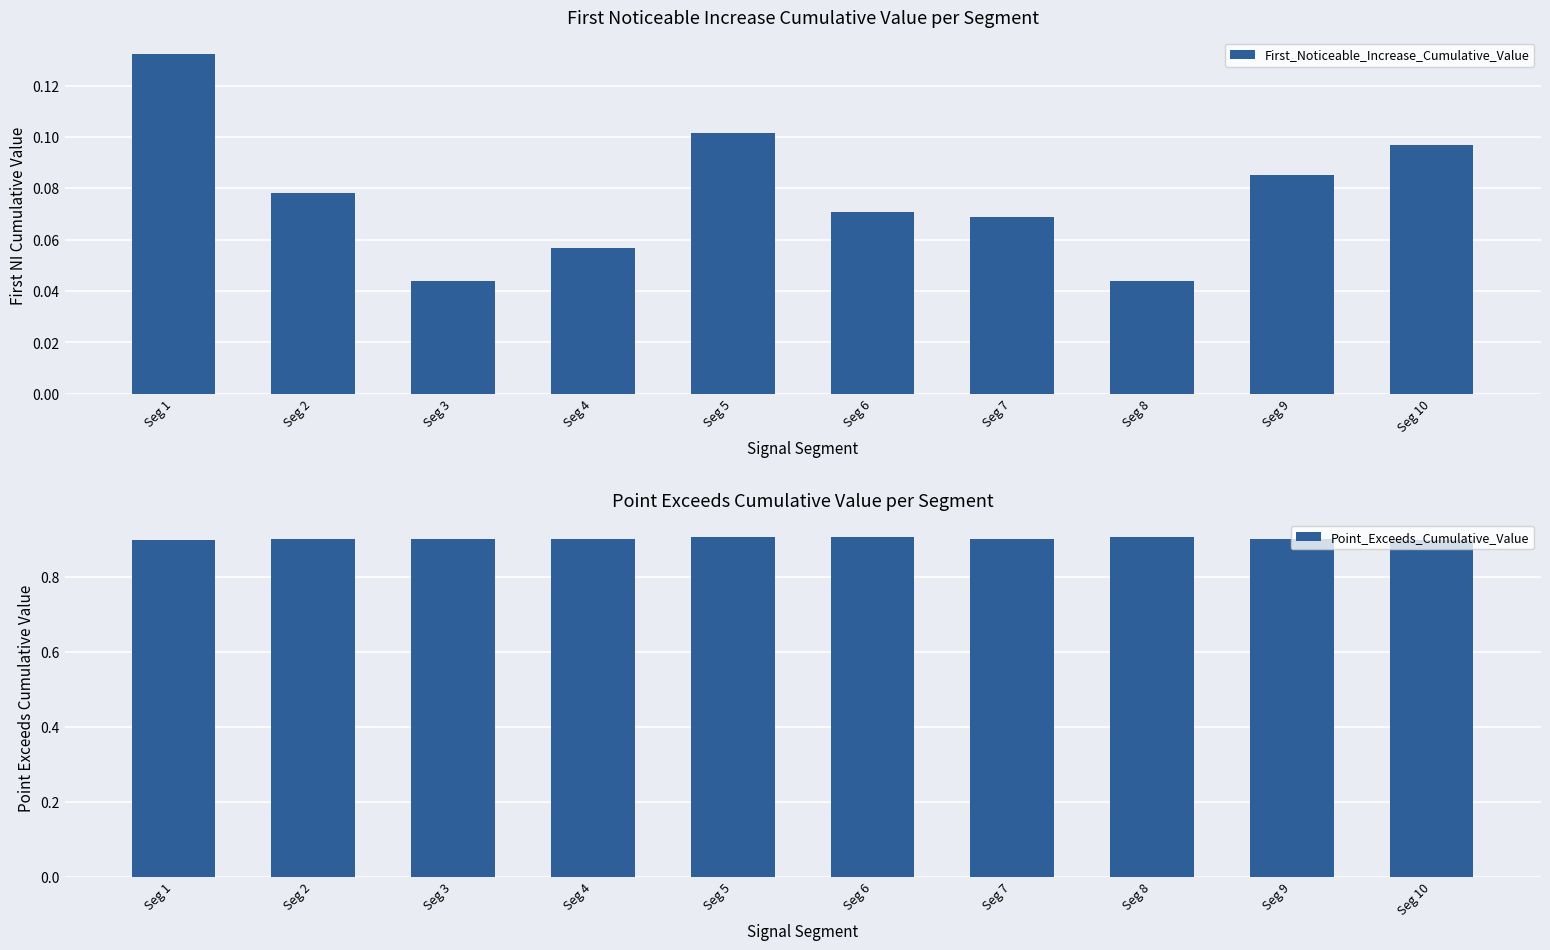

What is the sum of all Point_Exceeds_Cumulative_Value values?

9.0